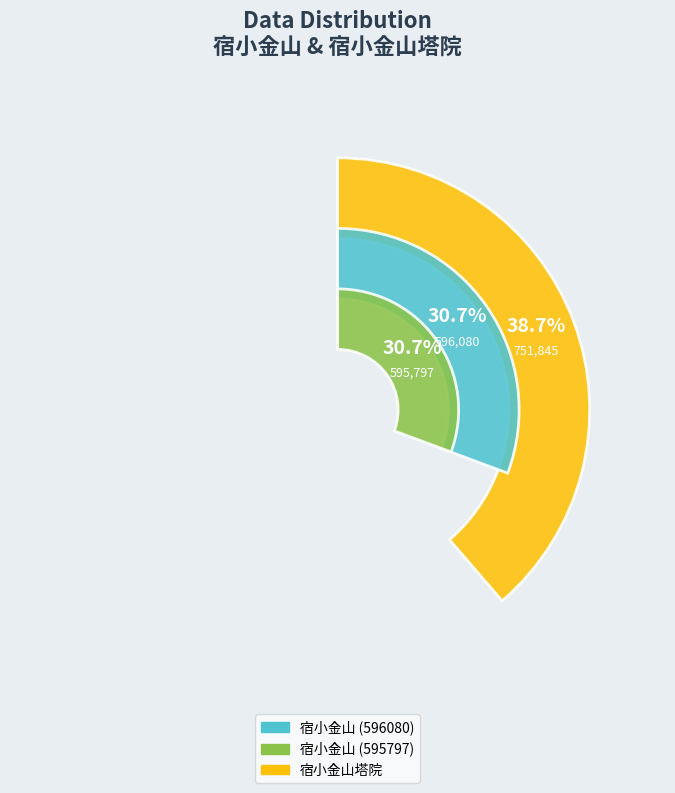

Rank the categories by value from lowest to highest.

宿小金山 (595797), 宿小金山 (596080), 宿小金山塔院